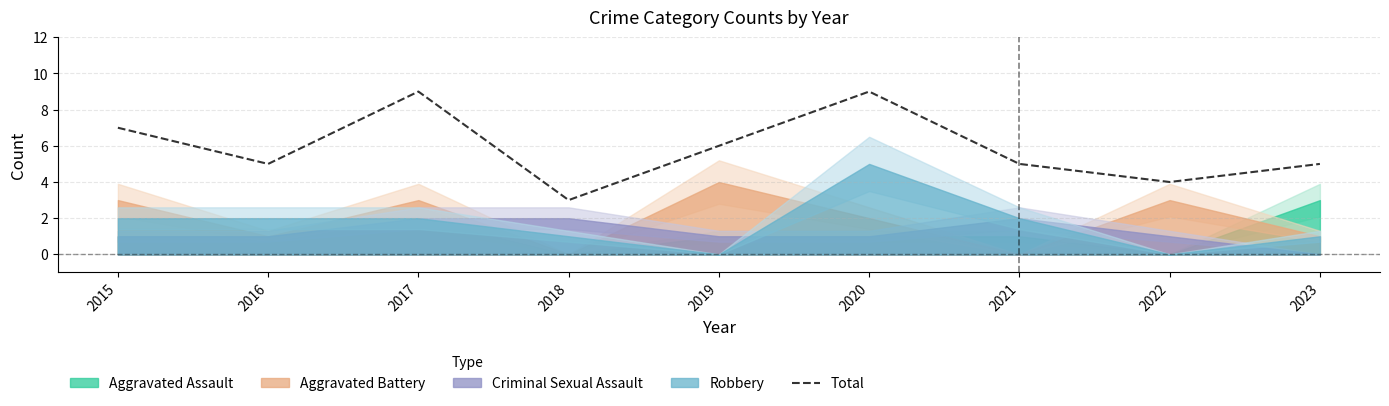

List the labels in order of value, largest first.

2017, 2020, 2015, 2019, 2016, 2021, 2023, 2022, 2018